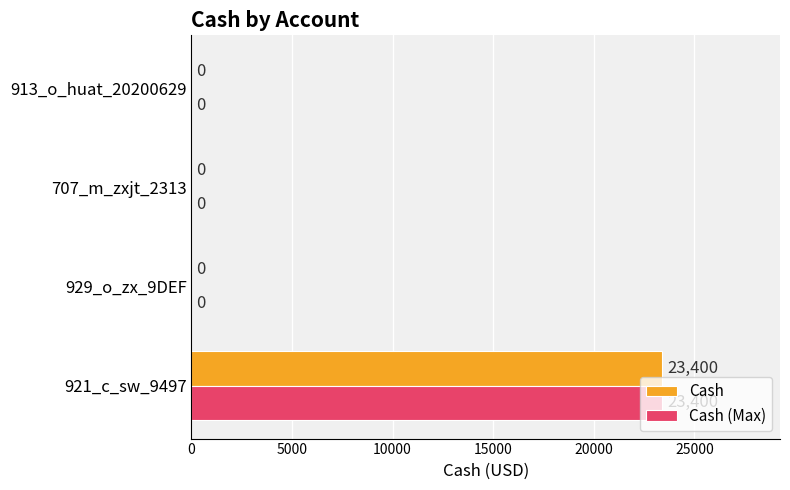

How many Cash values are between 0 and 23400?

4